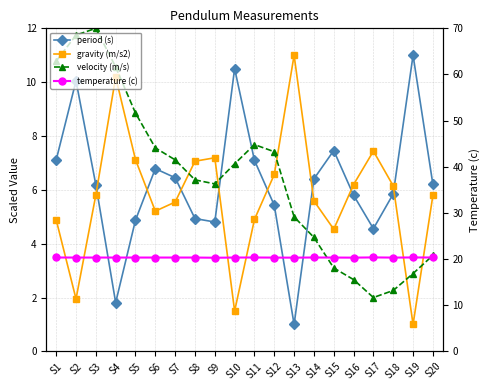

What is the average value of the velocity (m/s) series?

6.4